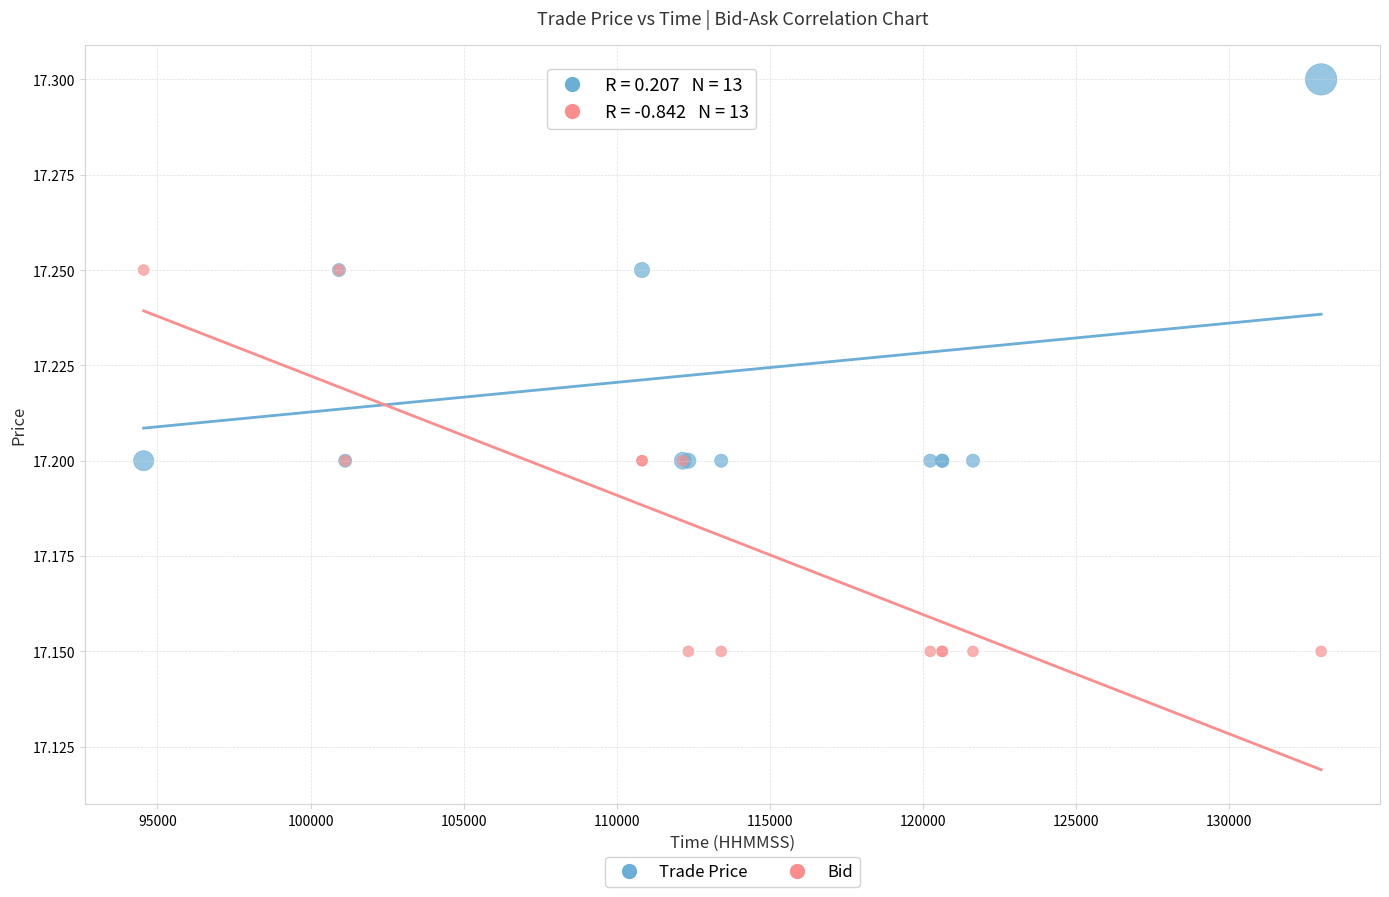

Which series contains the highest Y value?

Trade Price